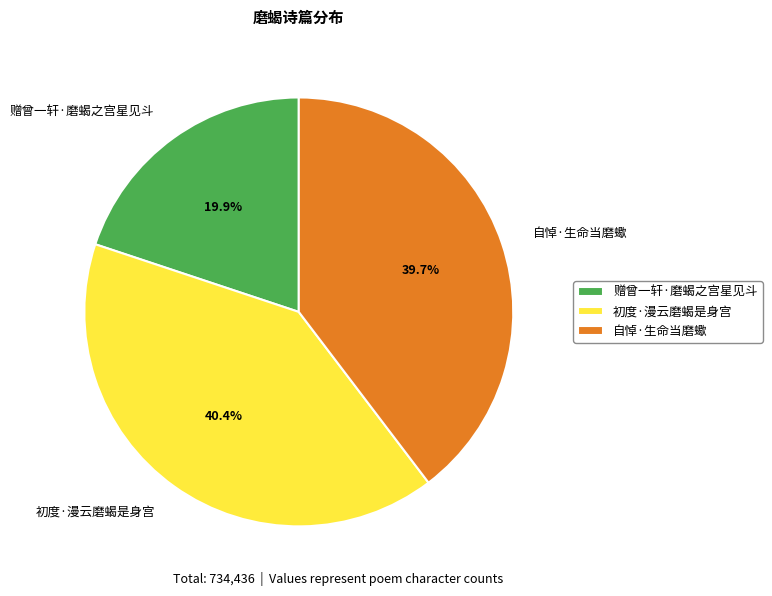

To the nearest percent, what is the average slice percentage?

33%